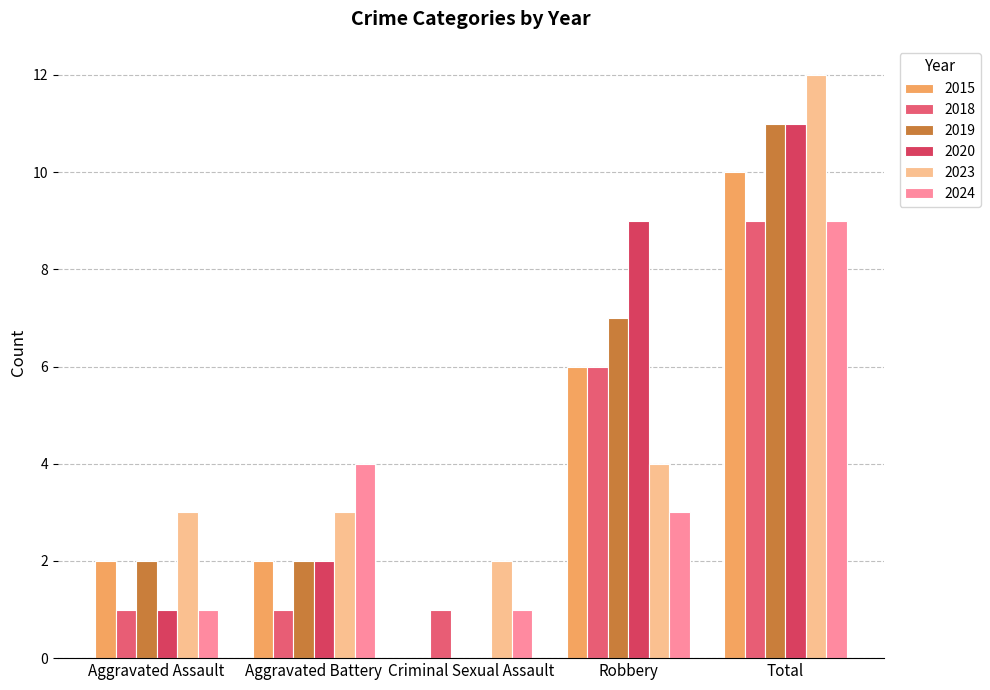

How many groups of bars are there?

5